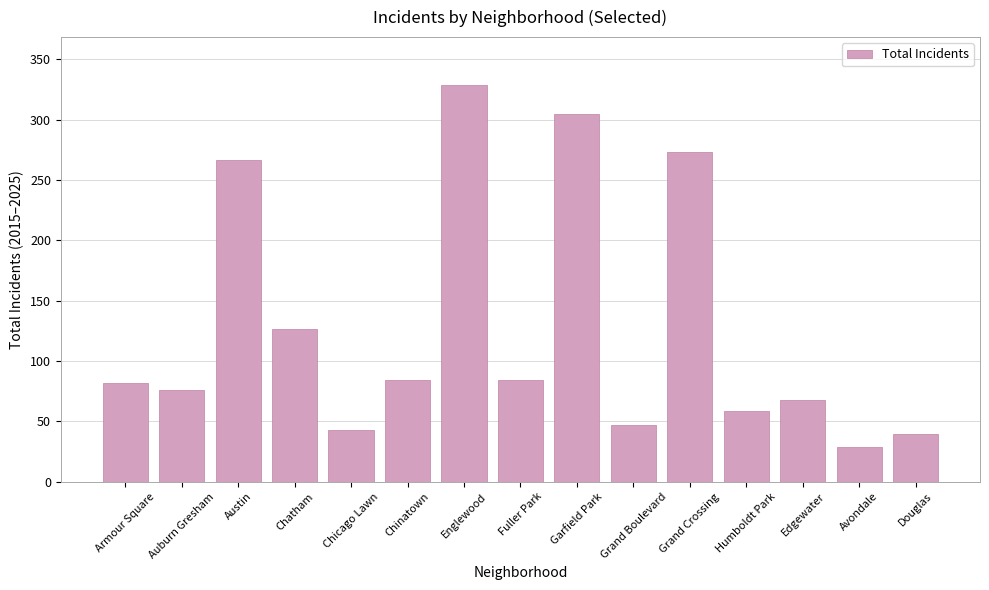

The chart shows a value of 82 at Armour Square. True or false?

True